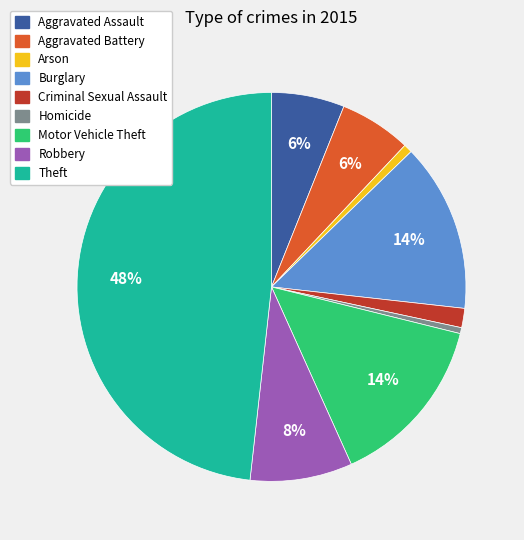

To the nearest percent, what is the difference between the largest and smallest slice percentages?

48%